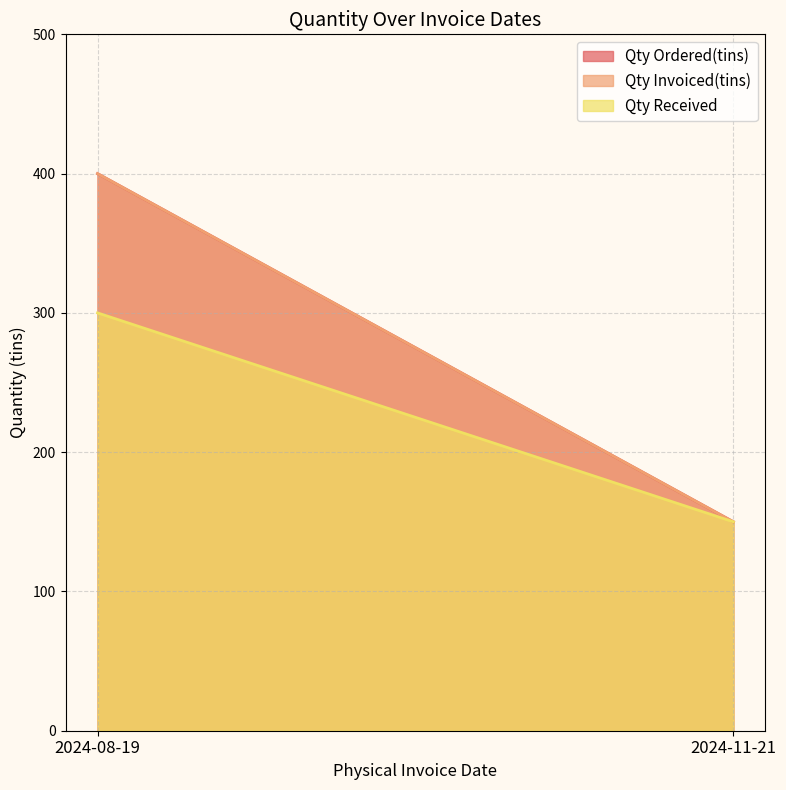

Count the Qty Ordered(tins) values in the range 150 to 400.

2